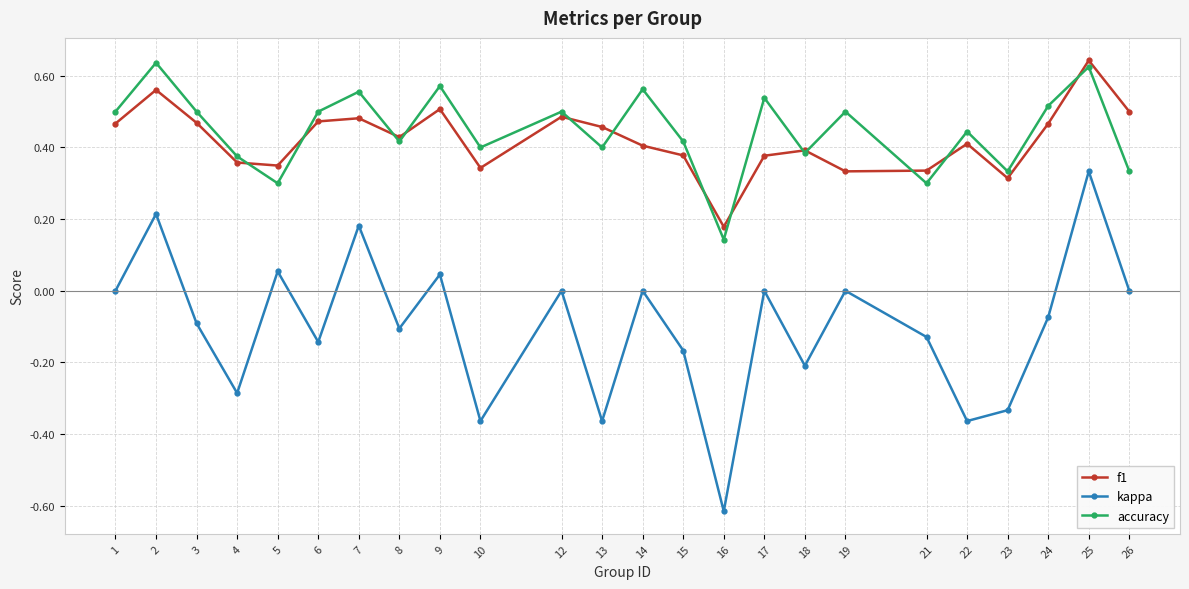

At which label does f1 reach its peak?

25